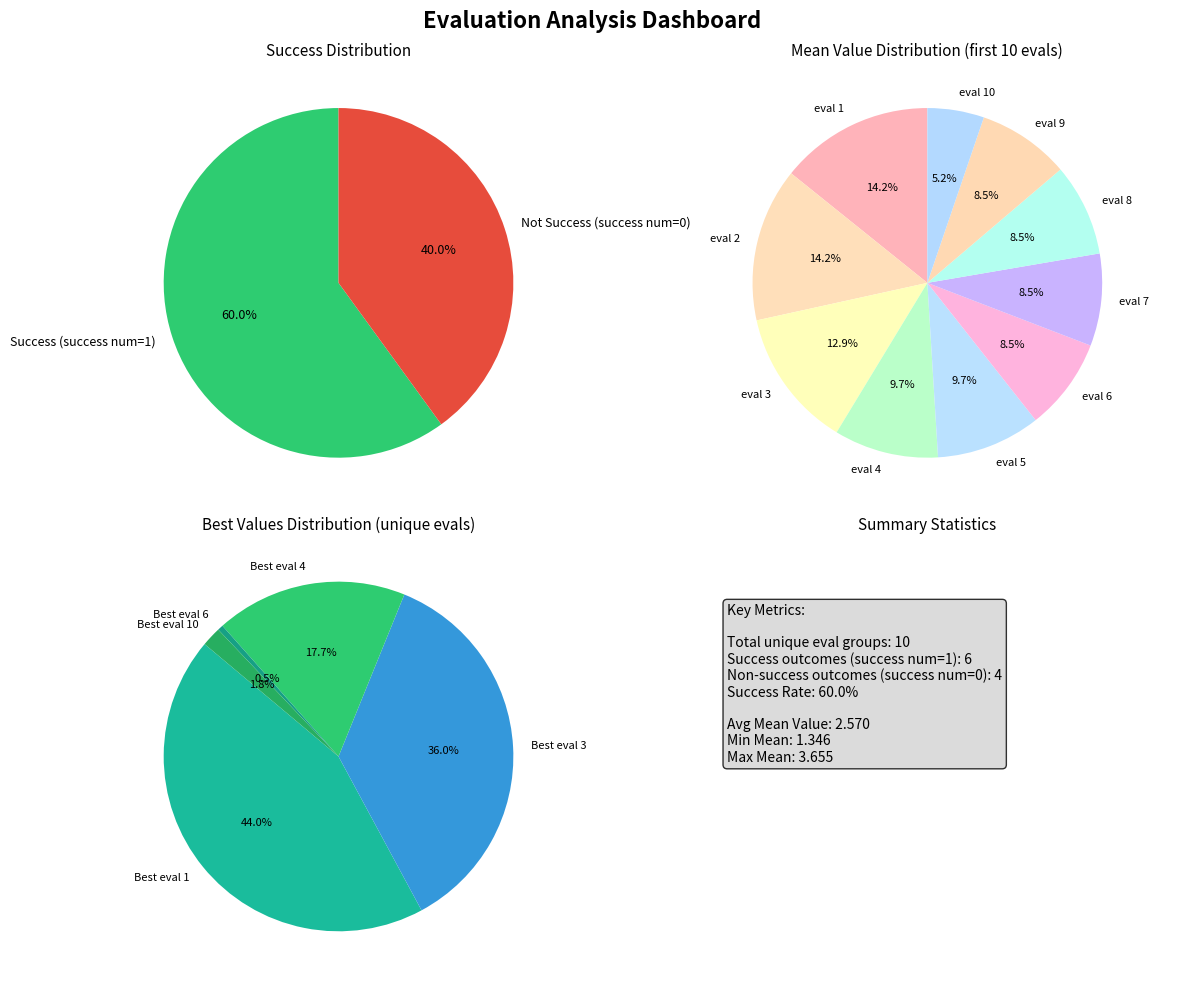

To the nearest percent, what portion does 8 represent?

9%